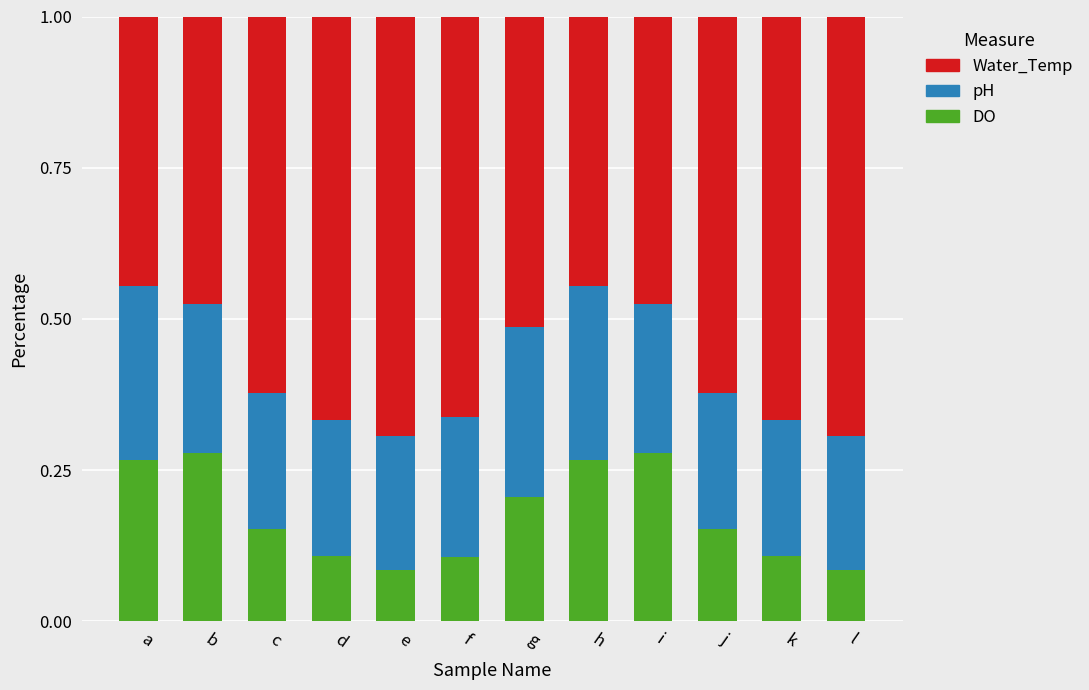

The DO series shows 0.2 at j. True or false?

True